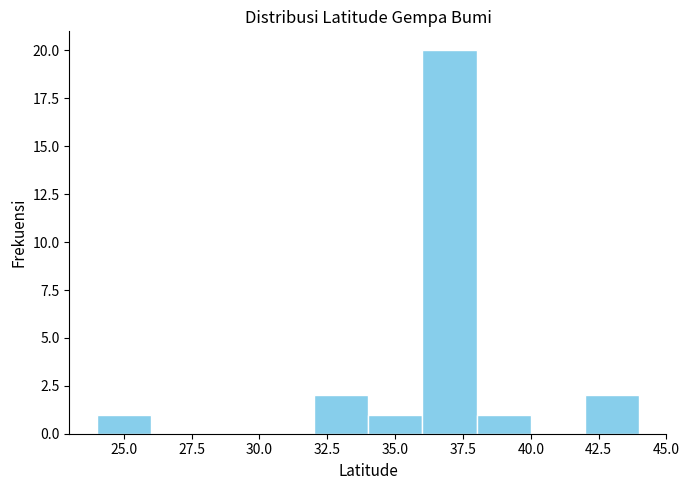

Which range on the x-axis has the tallest bar?

36 to 38